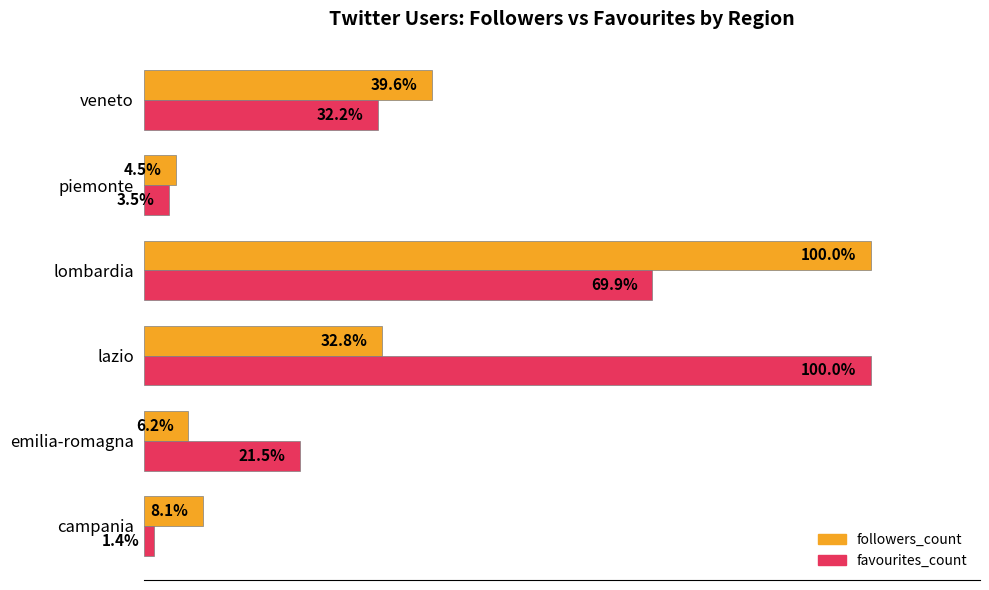

Which series has the widest spread of values?

favourites_count